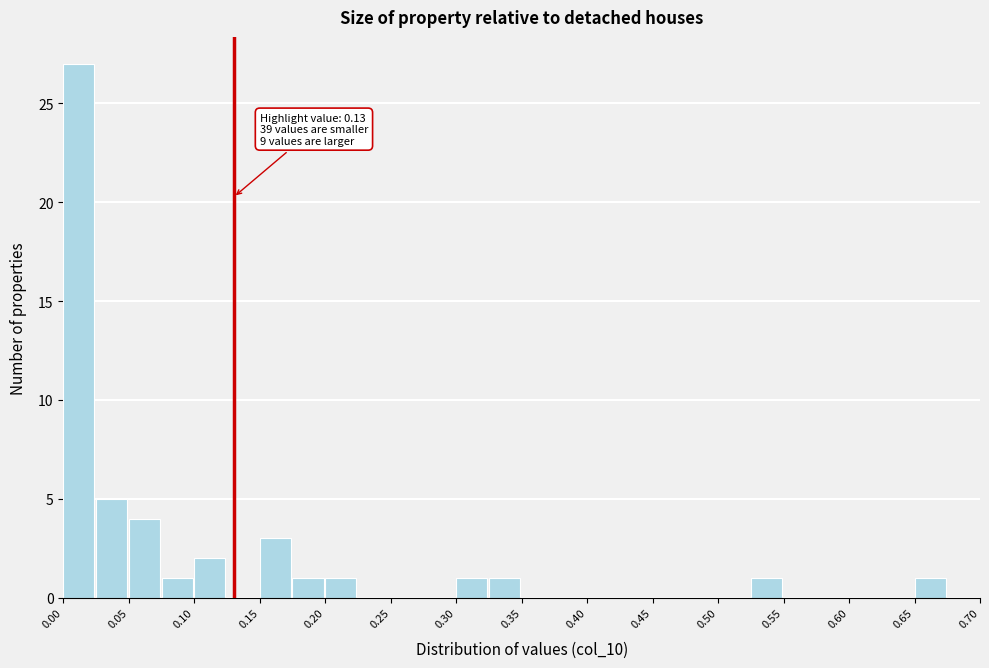

Over which range of the x-axis is the bar tallest?

0.000 to 0.025